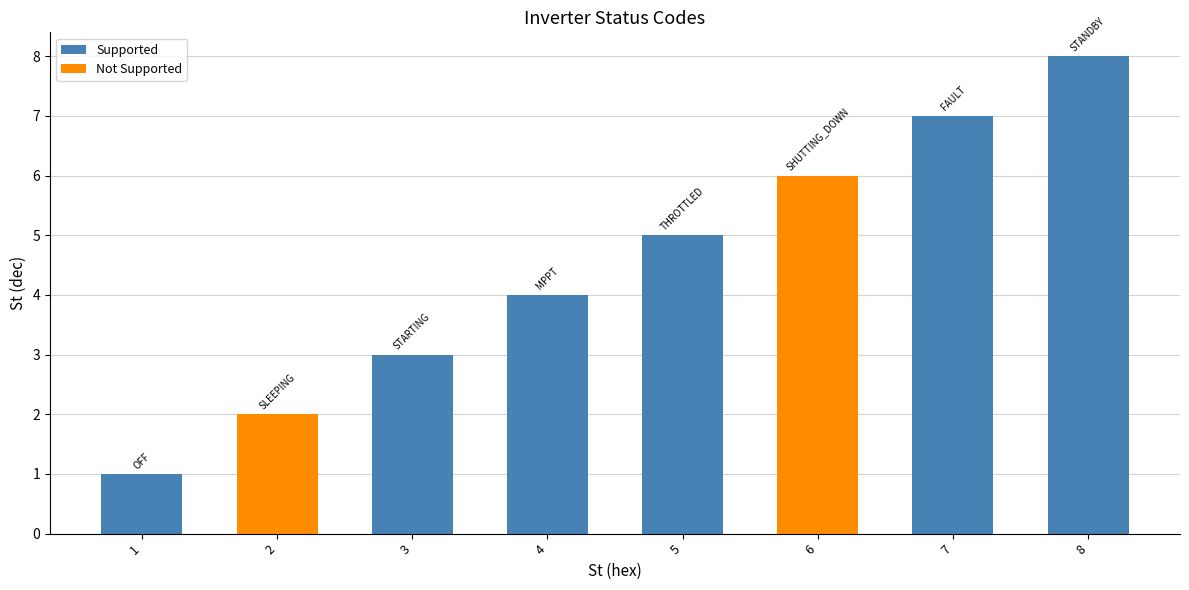

How many data points does each series have?

8